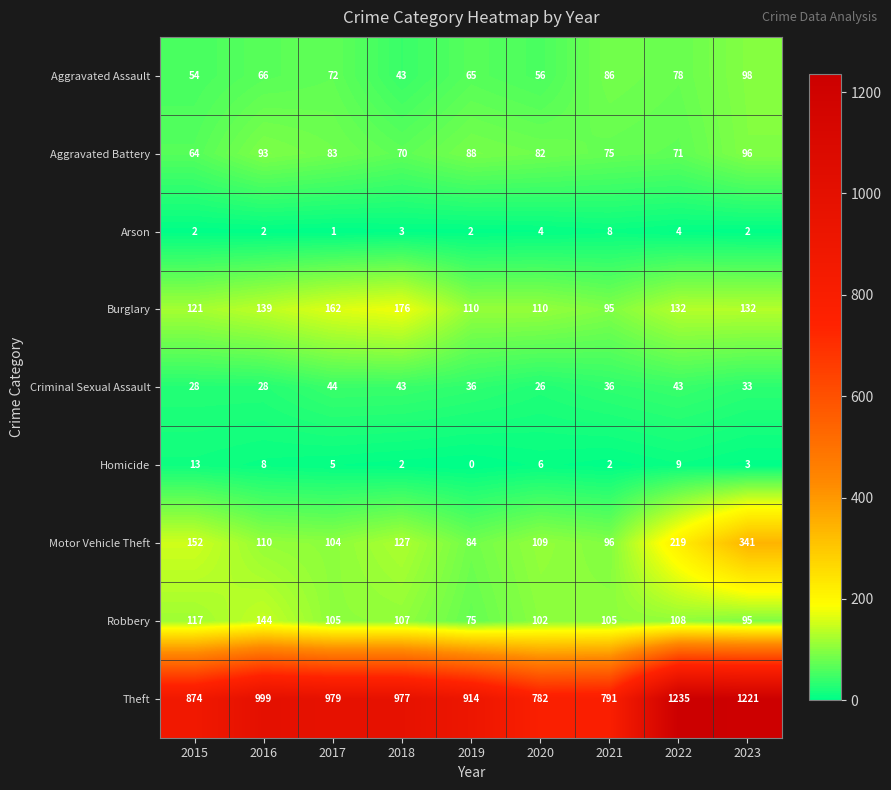

At which category is the sum across all series the highest?

2023